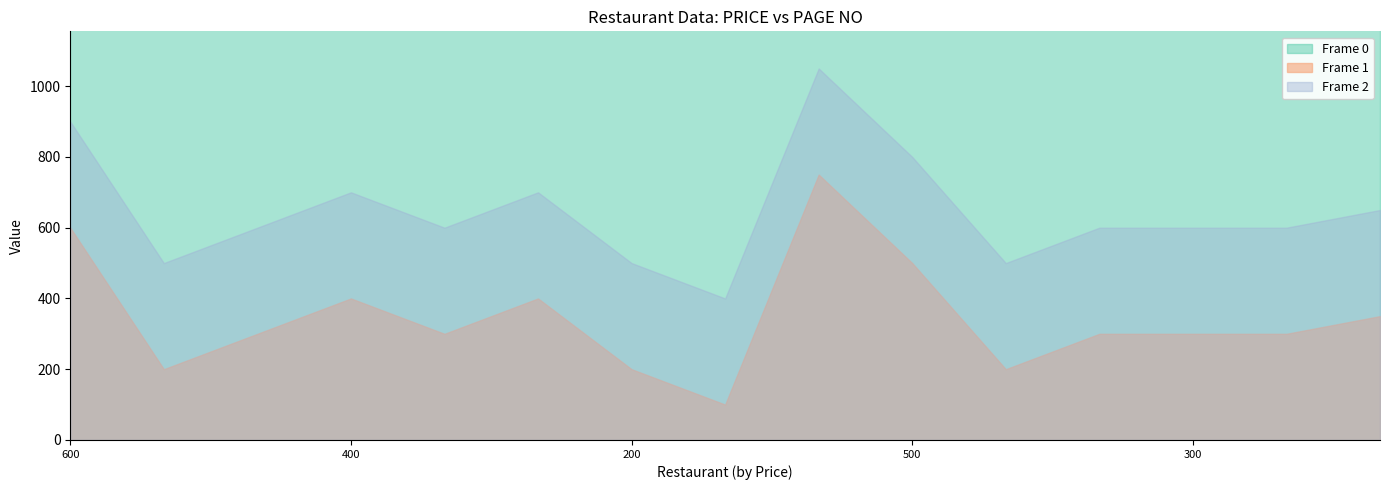

Reading left to right, extract all data points from this chart.

Frame 0 (PAGE NO): The Golden Spoon=1305	Agrabah Foods=1305	Bhagat Ji Sweets=1305	All Wings Meal=1305	Foody Restaurant=1305	Degi Biryani=1305	Grab Healthy=1305	Ghar Ka Swaad=1305	Scary Nights=1305	Khatirdaari=1305	3 Star Pizza=1305	Shuddh Desi Rasoi=1305	Chaap Junction=1305	Khana Kzana=1305	Lord Of Chaaps & Kebabs=1305
Frame 1 (PRICE): The Golden Spoon=600	Agrabah Foods=200	Bhagat Ji Sweets=300	All Wings Meal=400	Foody Restaurant=300	Degi Biryani=400	Grab Healthy=200	Ghar Ka Swaad=100	Scary Nights=750	Khatirdaari=500	3 Star Pizza=200	Shuddh Desi Rasoi=300	Chaap Junction=300	Khana Kzana=300	Lord Of Chaaps & Kebabs=350
Frame 2 (Combined): The Golden Spoon=900	Agrabah Foods=500	Bhagat Ji Sweets=600	All Wings Meal=700	Foody Restaurant=600	Degi Biryani=700	Grab Healthy=500	Ghar Ka Swaad=400	Scary Nights=1050	Khatirdaari=800	3 Star Pizza=500	Shuddh Desi Rasoi=600	Chaap Junction=600	Khana Kzana=600	Lord Of Chaaps & Kebabs=650